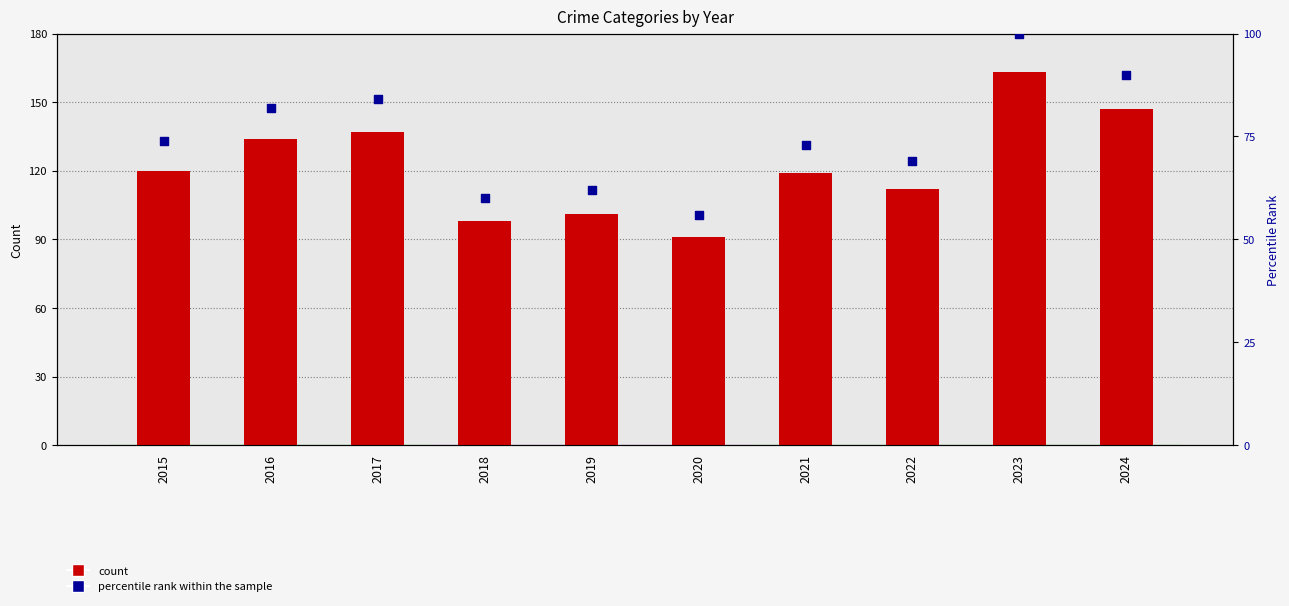

Which series has the largest total across all categories?

count